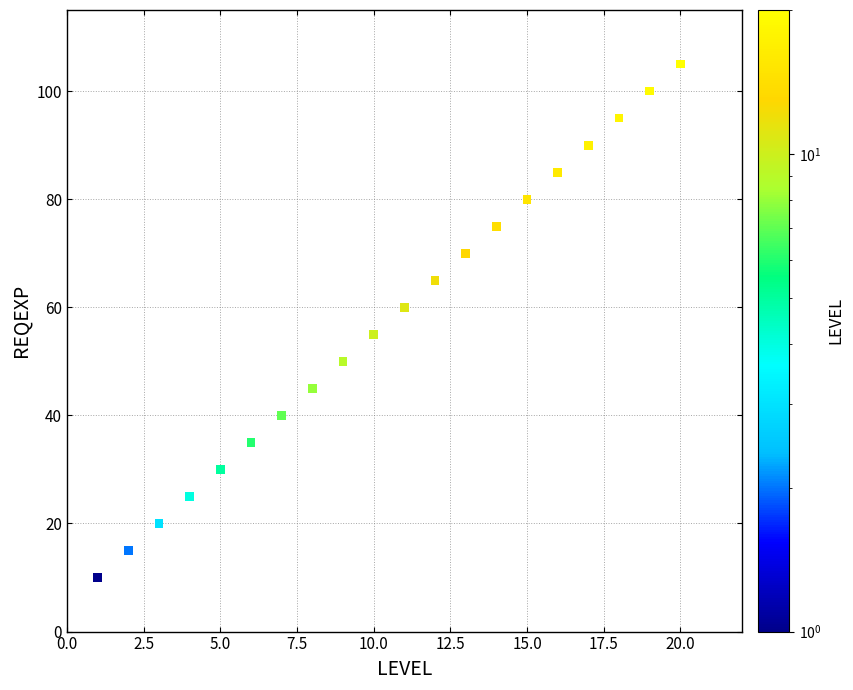

What is the range of X values (max minus min)?

19